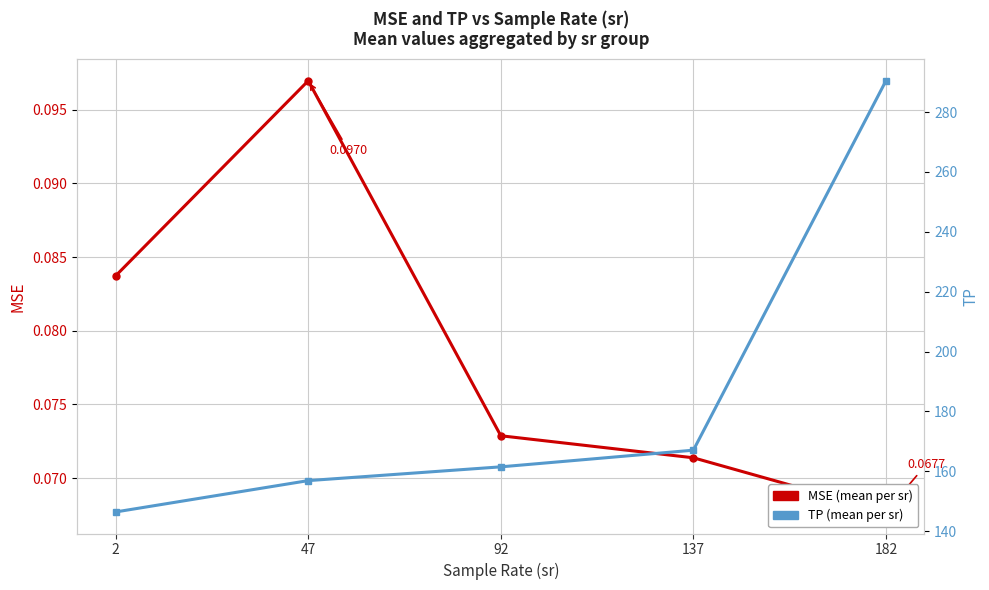

How many data points in TP (mean per sr) are less than 161?

2